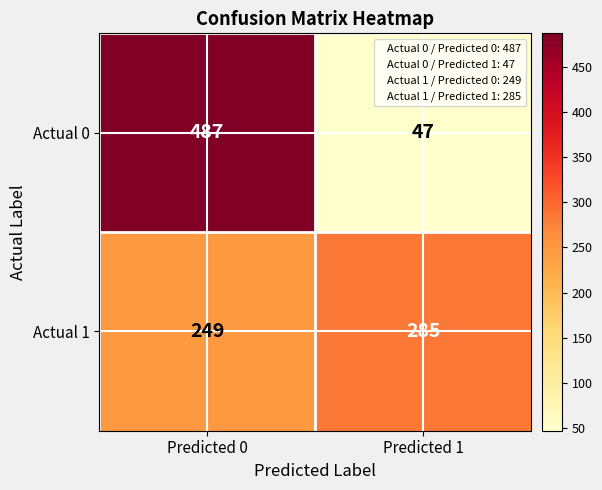

Reading right to left, what are all the values shown in this chart?

Actual 0: Predicted 1=47	Predicted 0=487
Actual 1: Predicted 1=285	Predicted 0=249